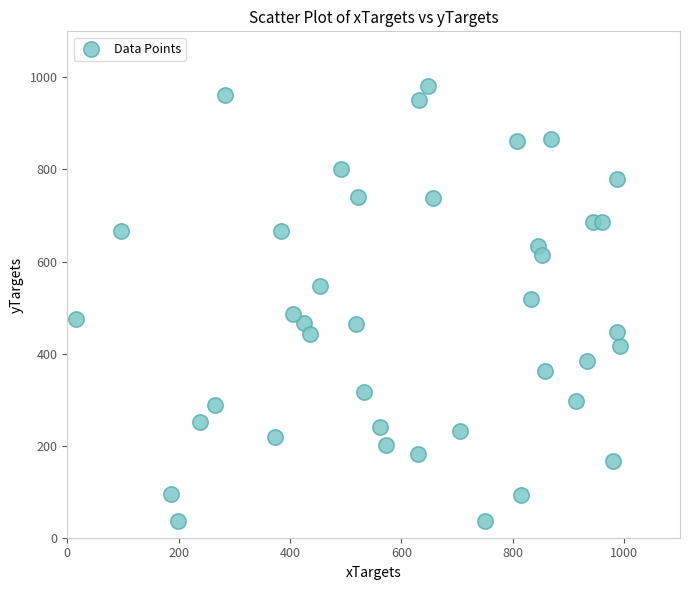

What is the range of X values (max minus min)?

977.2